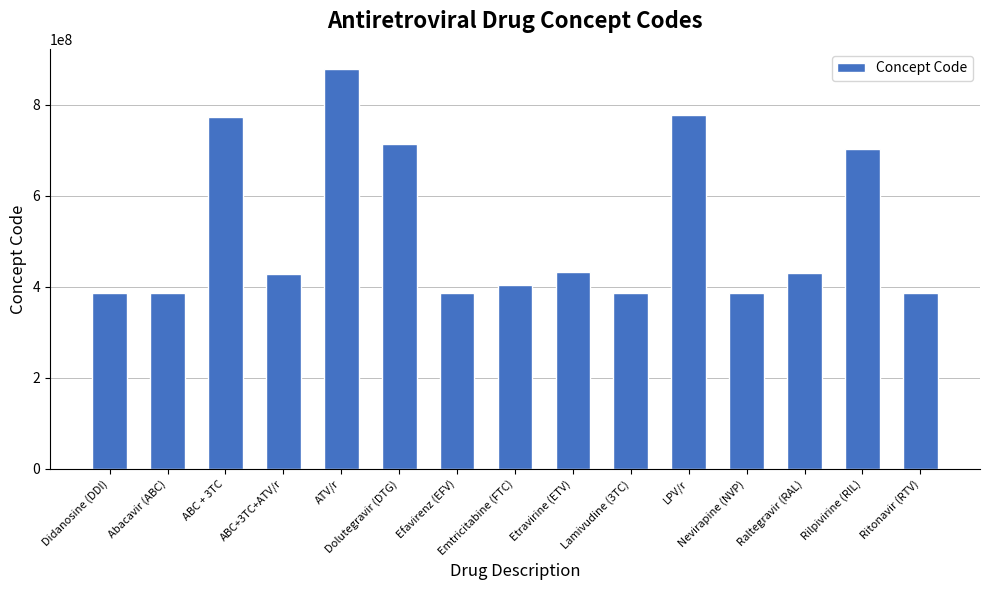

What is the value of the 10th bar from the left?

386897000